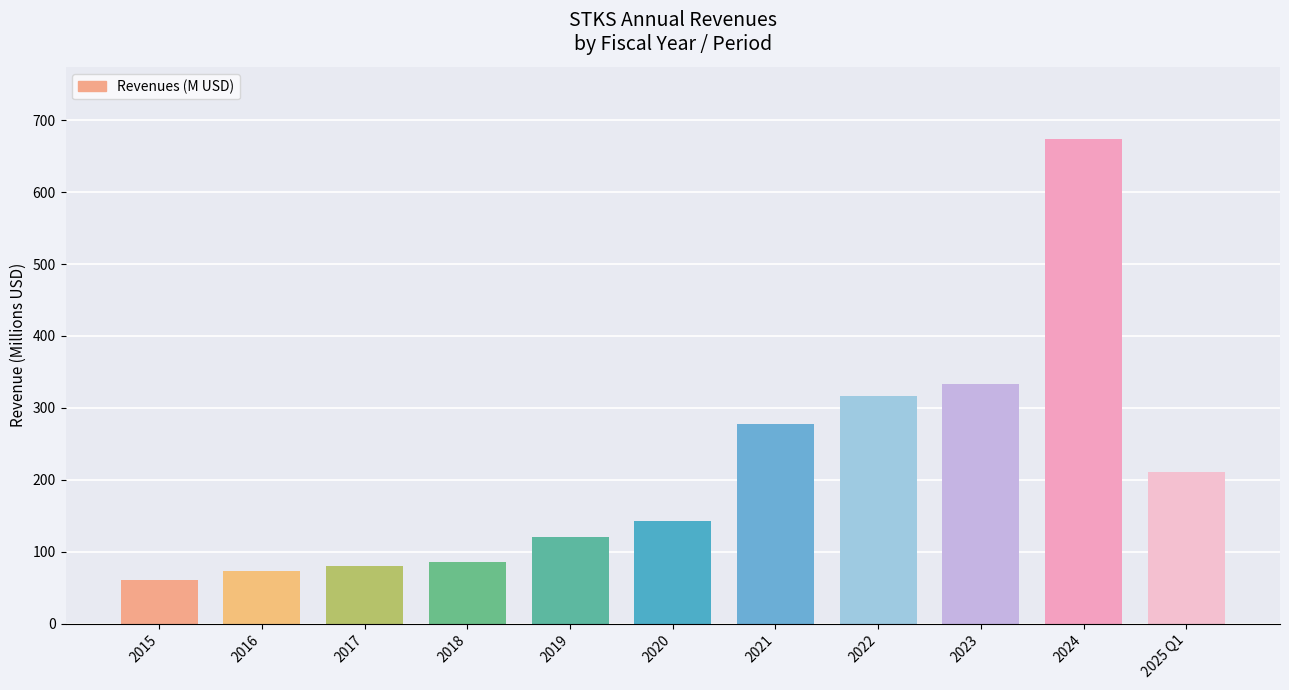

Which category has the lowest value across all series?

2015